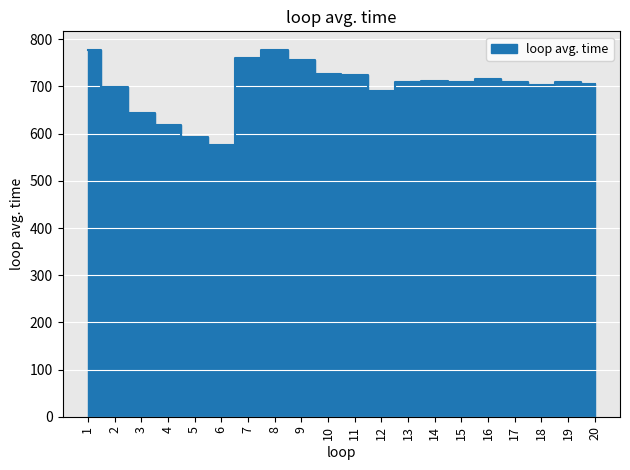

What is the greatest value displayed?

778